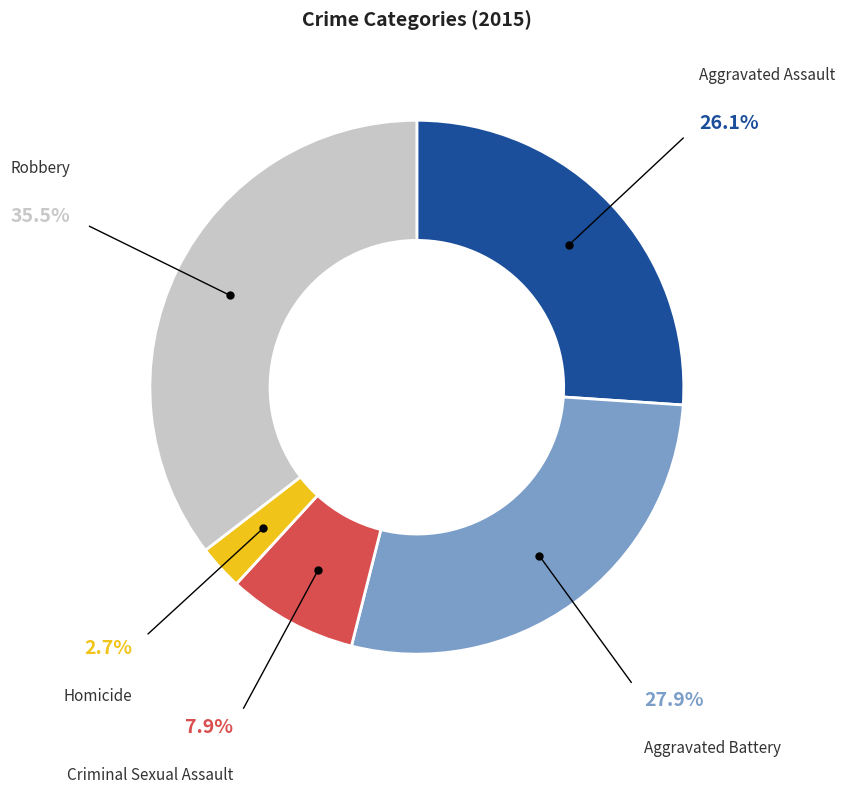

Which slice is the smallest?

Homicide